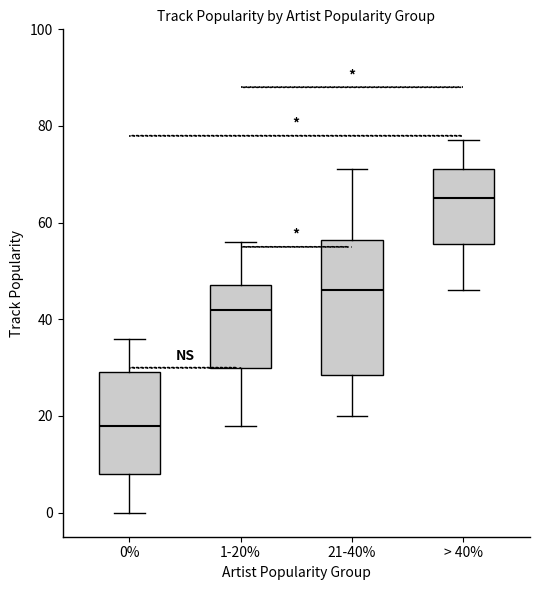

Where is the lower edge of the box for 1-20% on the y-axis? The values are not printed on the chart, so give them approximately, as read against the axis.

30